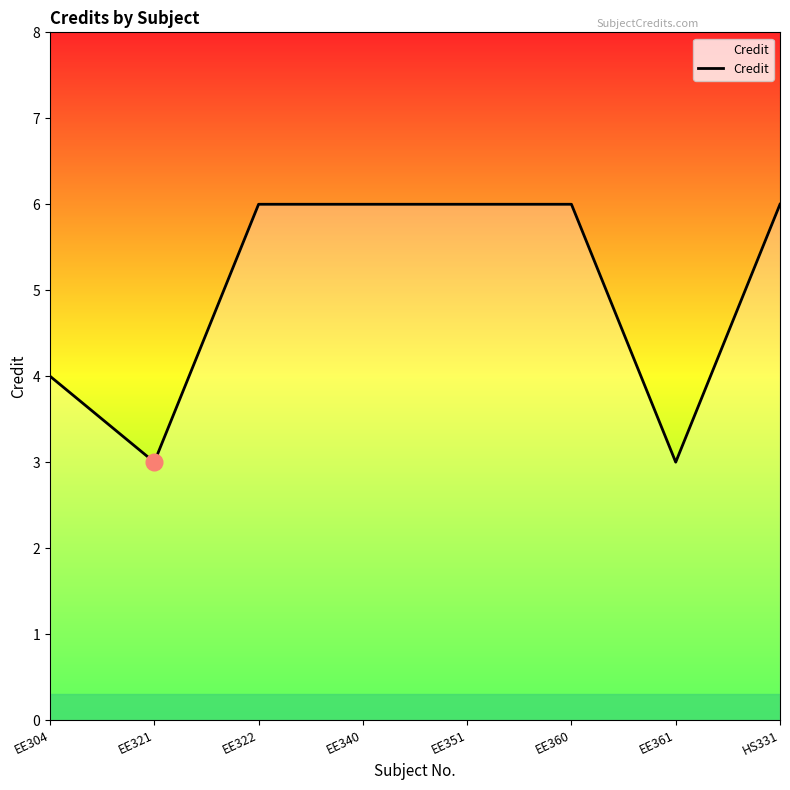

How many values are between 4 and 6?

6